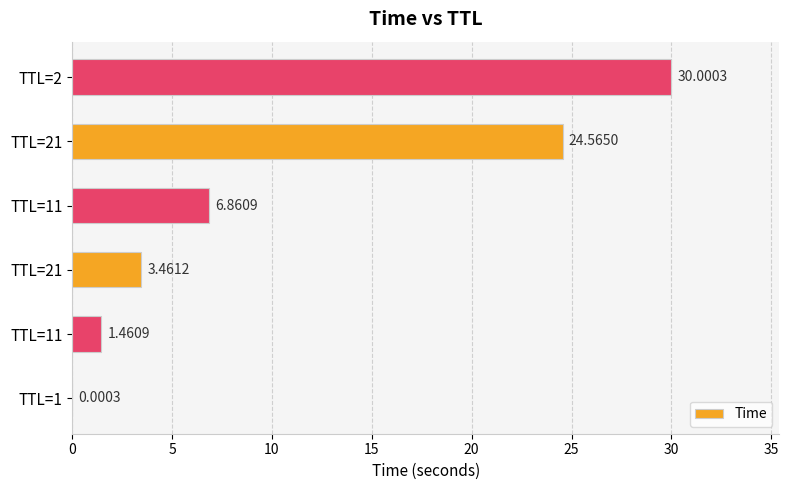

Are the bars horizontal?

Yes